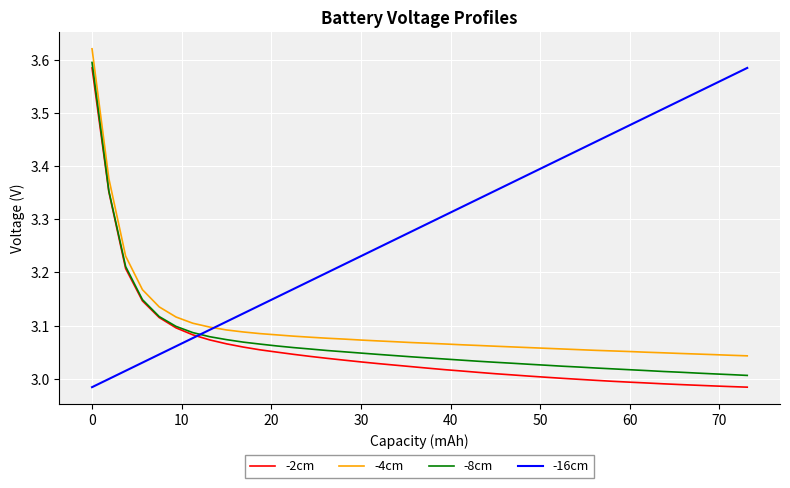

How many categories are shown in the chart?

40